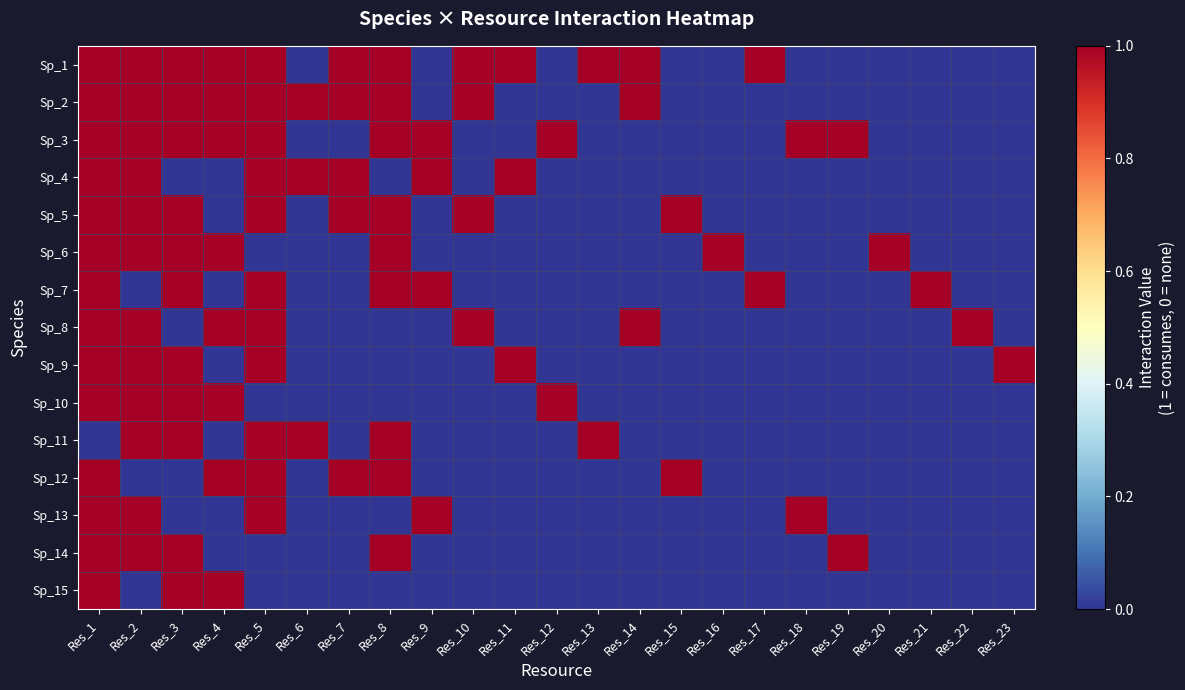

What is the difference between the highest and lowest values at Res_10?

1